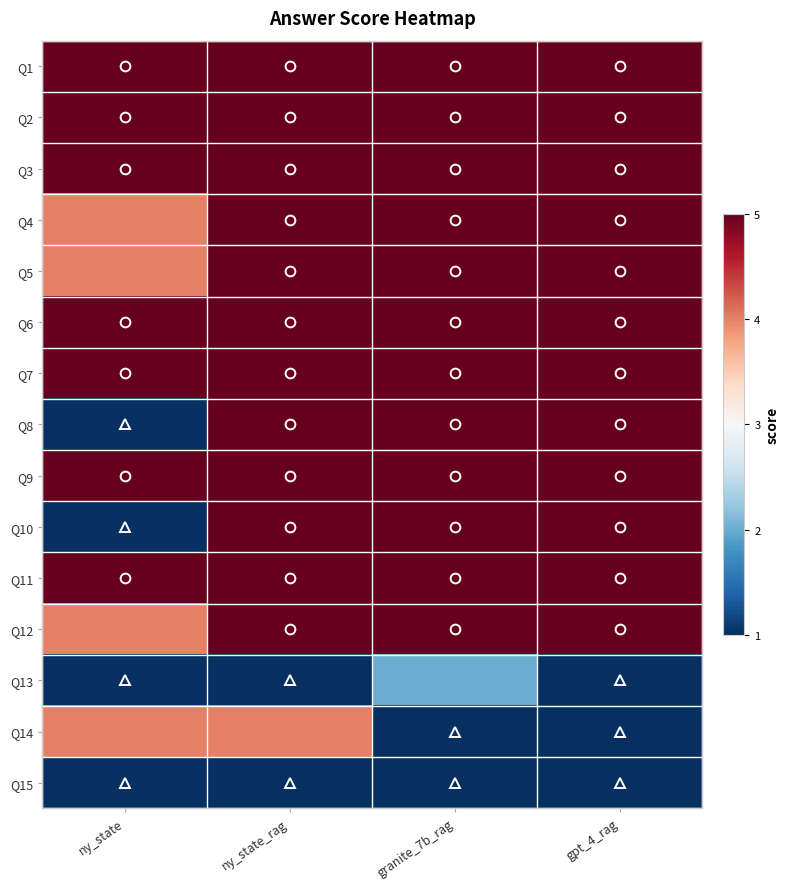

Reading left to right, what are all the values shown in this chart?

Q1: ny_state=5	ny_state_rag=5	granite_7b_rag=5	gpt_4_rag=5
Q2: ny_state=5	ny_state_rag=5	granite_7b_rag=5	gpt_4_rag=5
Q3: ny_state=5	ny_state_rag=5	granite_7b_rag=5	gpt_4_rag=5
Q4: ny_state=4	ny_state_rag=5	granite_7b_rag=5	gpt_4_rag=5
Q5: ny_state=4	ny_state_rag=5	granite_7b_rag=5	gpt_4_rag=5
Q6: ny_state=5	ny_state_rag=5	granite_7b_rag=5	gpt_4_rag=5
Q7: ny_state=5	ny_state_rag=5	granite_7b_rag=5	gpt_4_rag=5
Q8: ny_state=1	ny_state_rag=5	granite_7b_rag=5	gpt_4_rag=5
Q9: ny_state=5	ny_state_rag=5	granite_7b_rag=5	gpt_4_rag=5
Q10: ny_state=1	ny_state_rag=5	granite_7b_rag=5	gpt_4_rag=5
Q11: ny_state=5	ny_state_rag=5	granite_7b_rag=5	gpt_4_rag=5
Q12: ny_state=4	ny_state_rag=5	granite_7b_rag=5	gpt_4_rag=5
Q13: ny_state=1	ny_state_rag=1	granite_7b_rag=2	gpt_4_rag=1
Q14: ny_state=4	ny_state_rag=4	granite_7b_rag=1	gpt_4_rag=1
Q15: ny_state=1	ny_state_rag=1	granite_7b_rag=1	gpt_4_rag=1